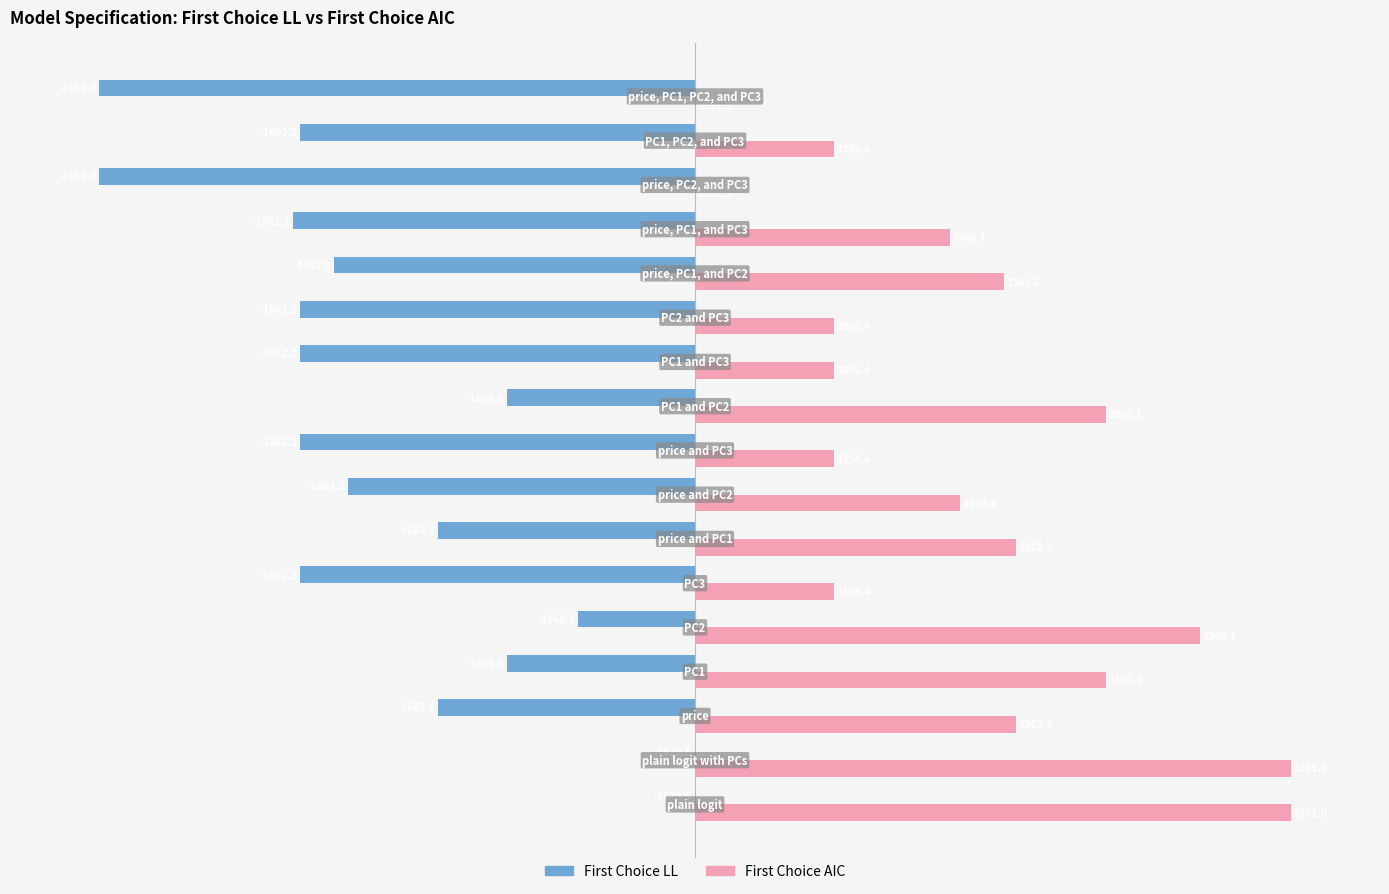

What are all the series names shown in the legend?

First Choice LL, First Choice AIC